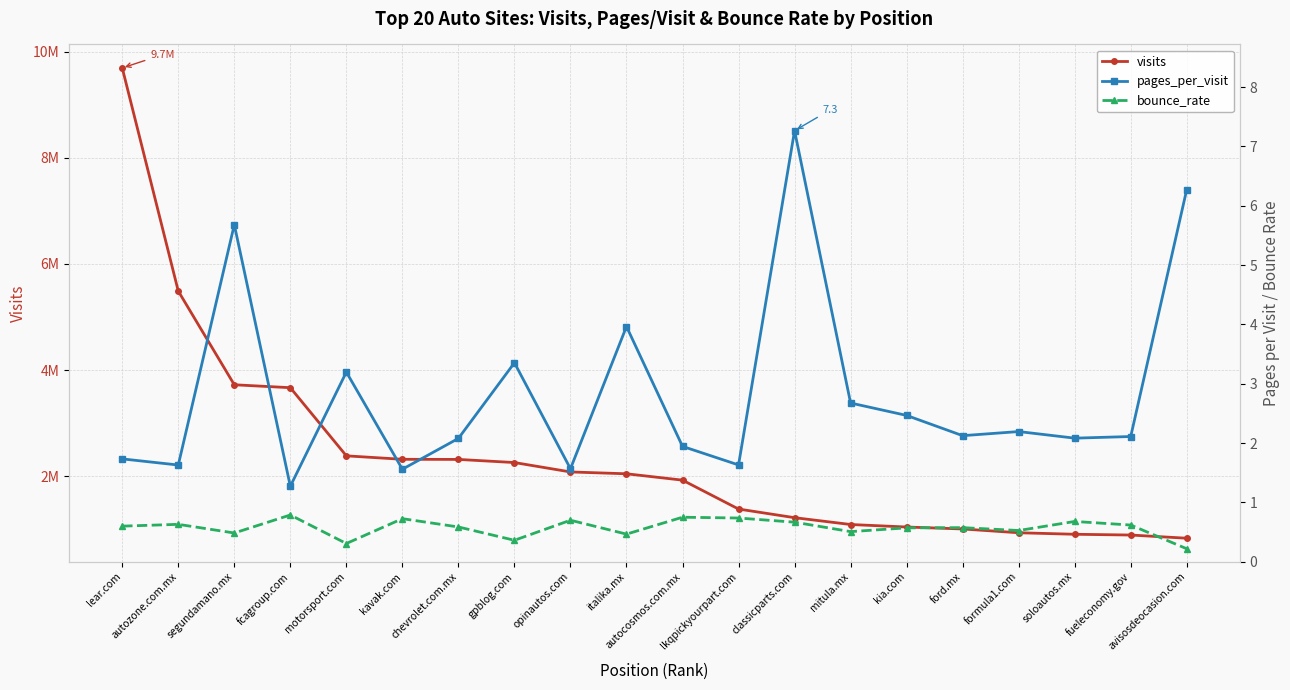

What is the sum of all visits values?

47174004.0